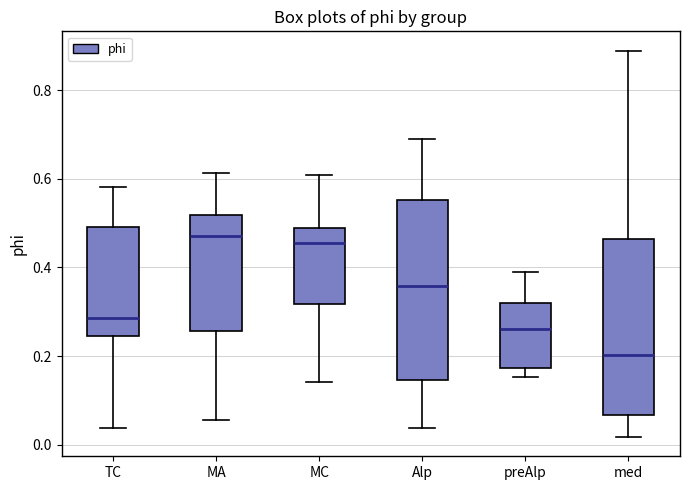

Reading left to right, read every box against the y-axis: the position of its median line, the range the box covers, and the ends of its whiskers. The values are not printed on the chart, so give them approximately, as read against the axis.

TC: median 0.28, box 0.24 to 0.50, whiskers 0.04 to 0.58
MA: median 0.48, box 0.26 to 0.52, whiskers 0.06 to 0.62
MC: median 0.46, box 0.32 to 0.48, whiskers 0.14 to 0.60
Alp: median 0.36, box 0.14 to 0.56, whiskers 0.04 to 0.70
preAlp: median 0.26, box 0.18 to 0.32, whiskers 0.16 to 0.40
med: median 0.20, box 0.06 to 0.46, whiskers 0.02 to 0.88